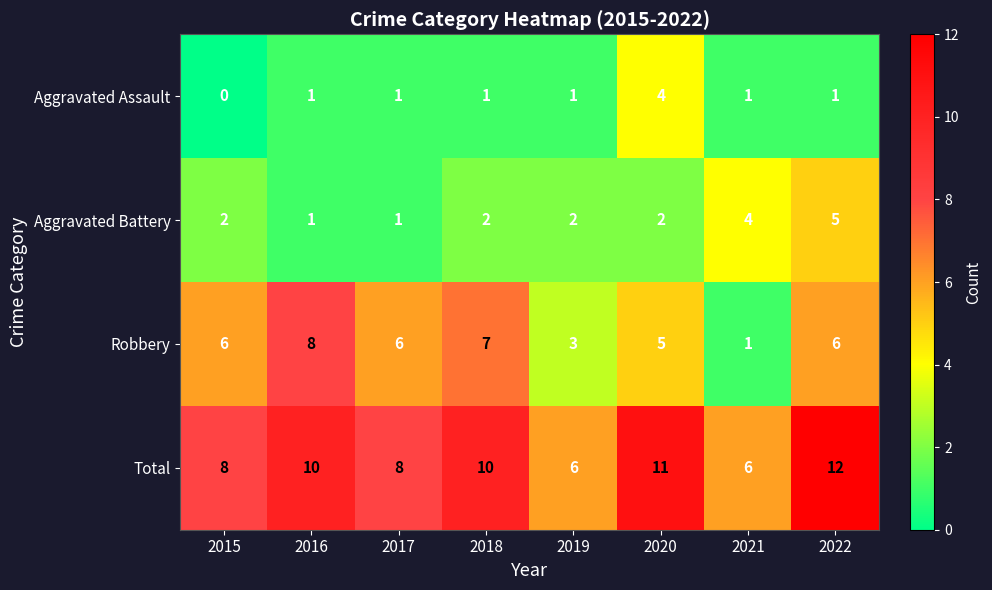

What is the sum of all Aggravated Battery values?

19